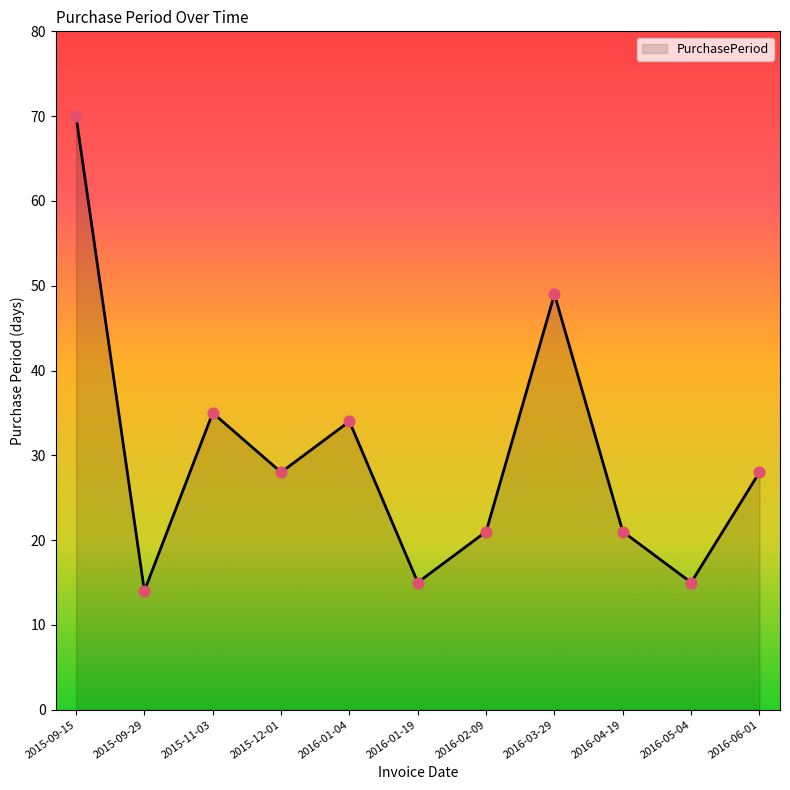

Between 2015-11-03 and 2015-09-15, which is larger?

2015-09-15